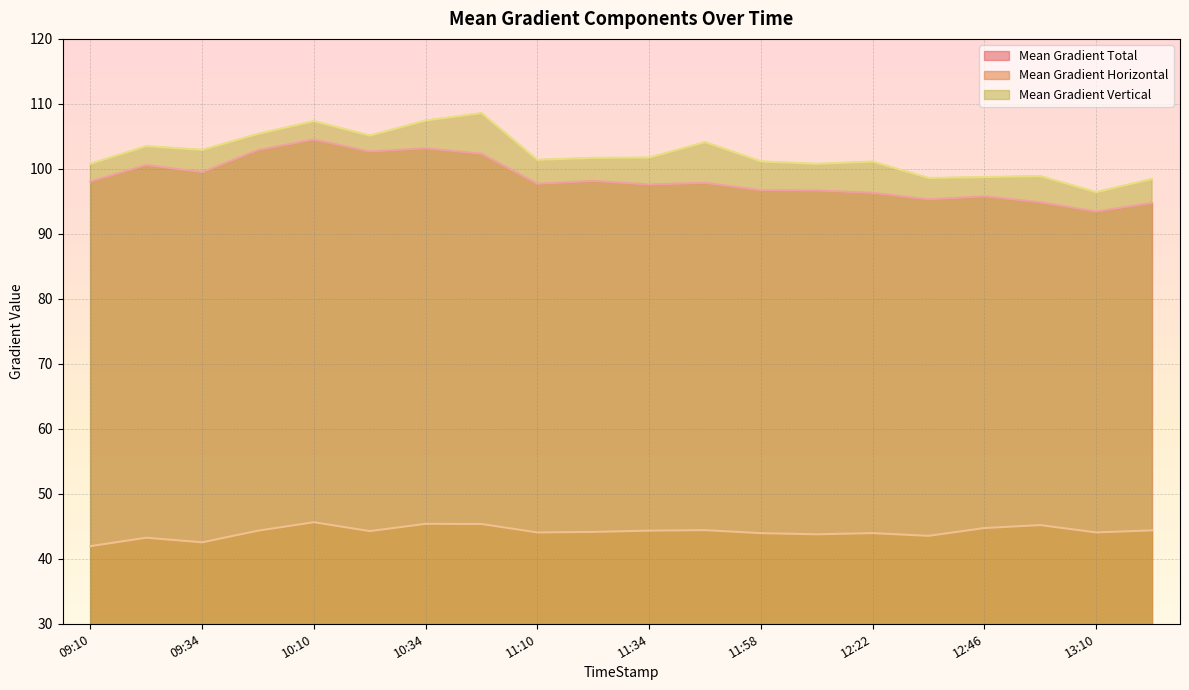

What is the spread (max minus min) of values at 11:58?

57.2